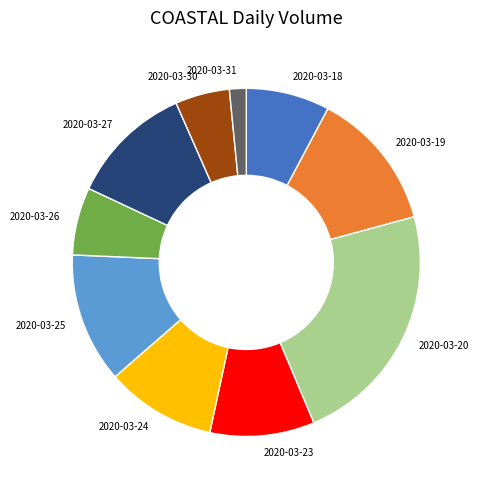

How many segments does this pie chart have?

10